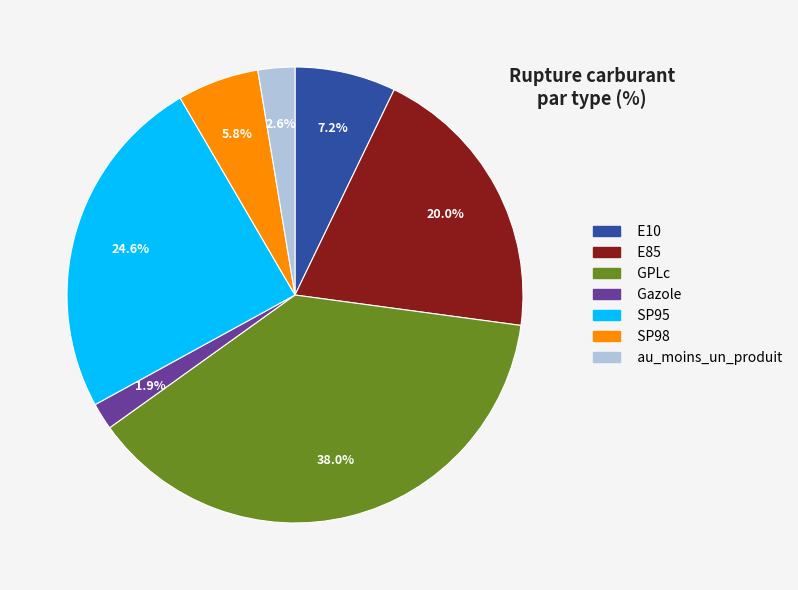

Is there any slice that represents more than half of the pie?

No